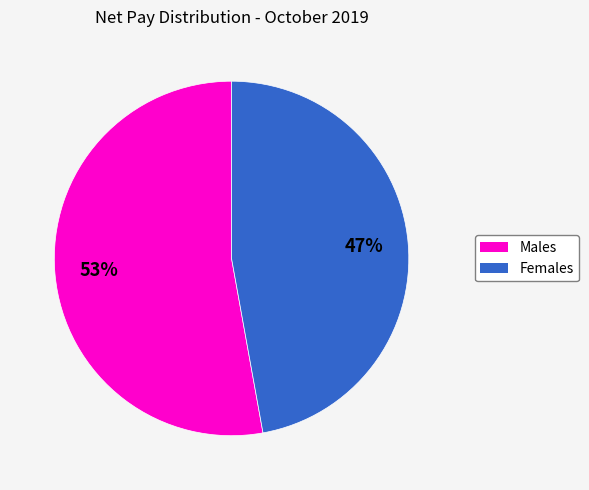

Is there a majority slice in this chart?

Yes